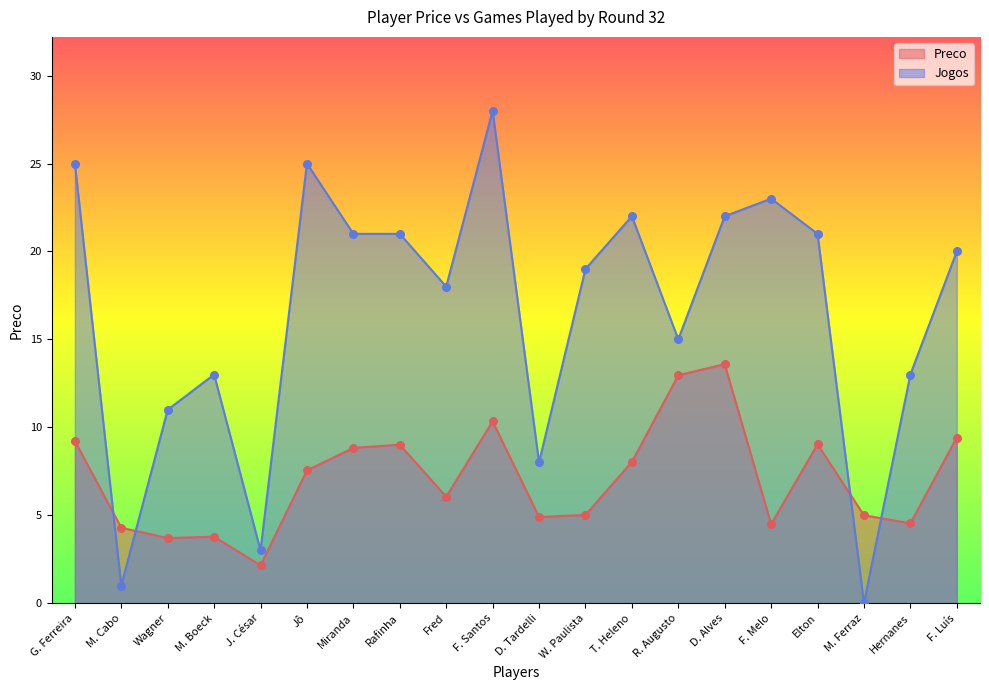

At how many categories does at least one series exceed 22?

4